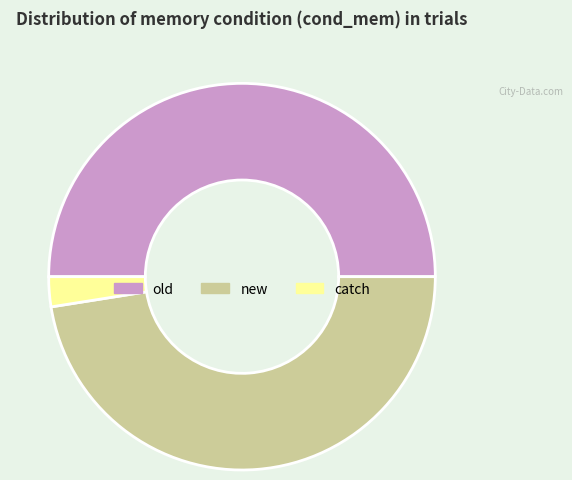

Is the sum of old and catch greater than half?

Yes